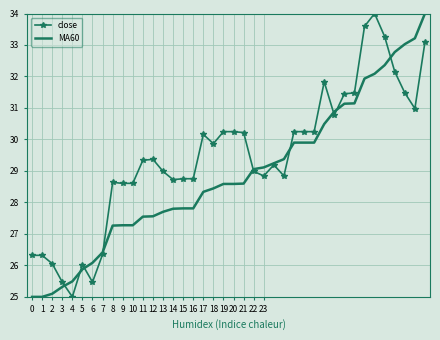

What is the average value of the close series?

29.5